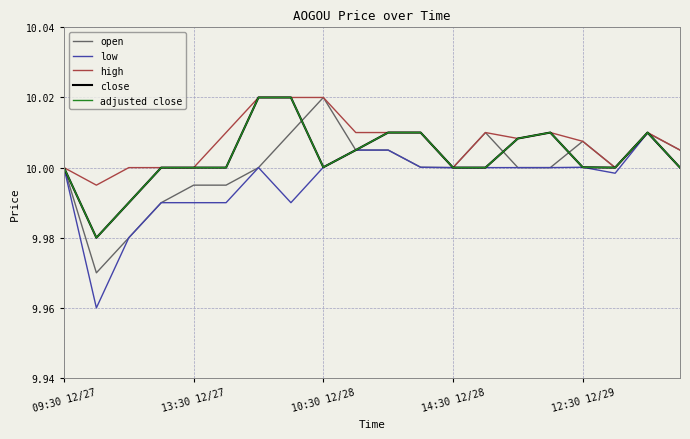

Does the chart have visible grid lines?

Yes